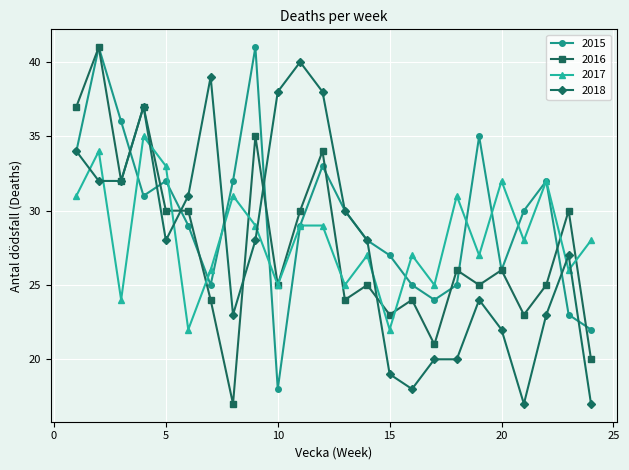

Count the number of categories in the chart.

24